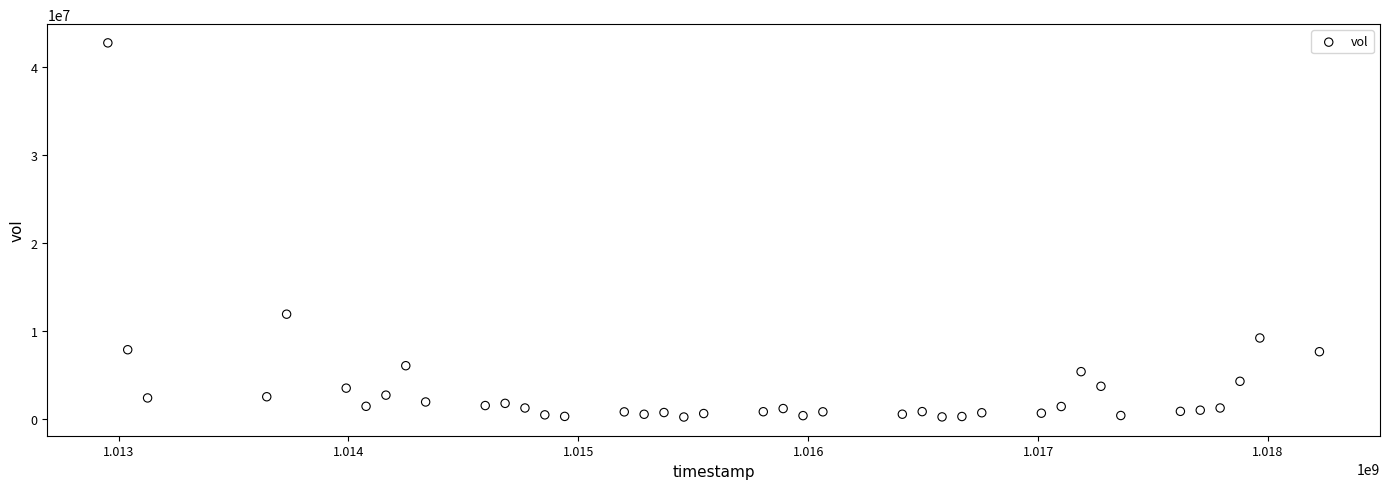

What is the range of X values (max minus min)?

5270400